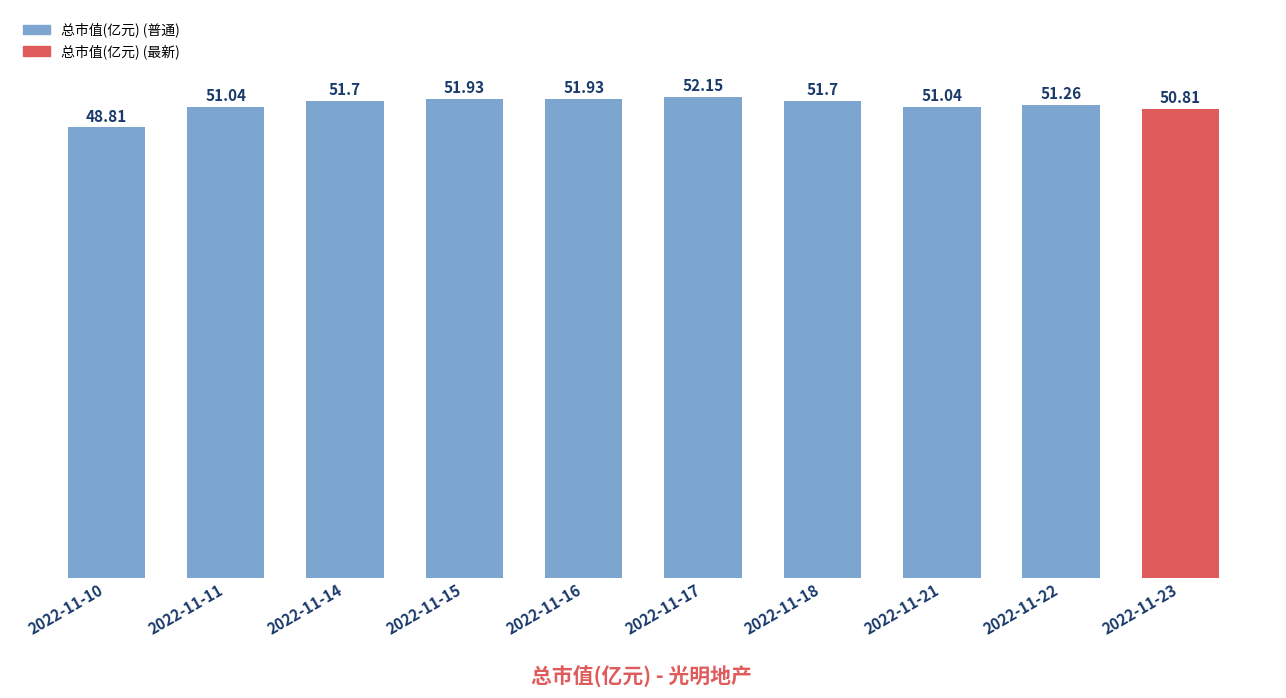

What is the difference between the second highest and second lowest values?

1.1